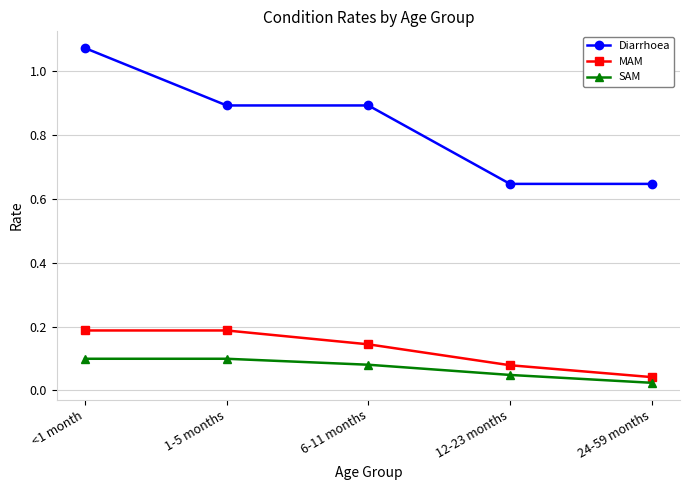

Which category has the highest value across all series?

<1 month